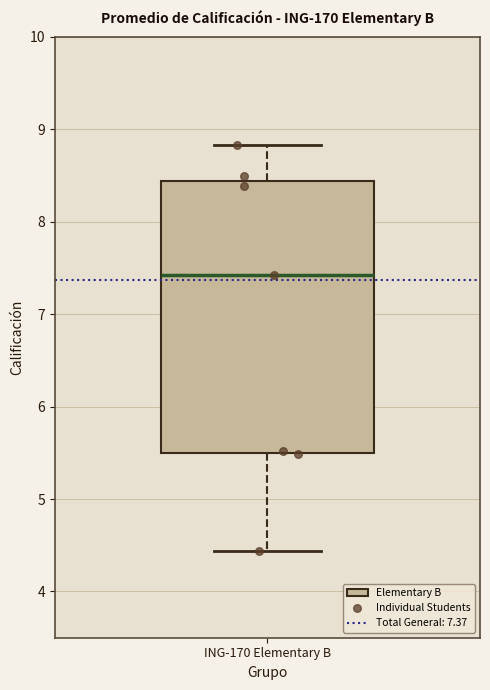

Transcribe this box plot: give where the median line is, the range the box spans, and where the two whiskers end, as read against the y-axis. The values are not printed on the chart, so give them approximately, as read against the axis.

median 7.4, box 5.5 to 8.4, whiskers 4.4 to 8.8